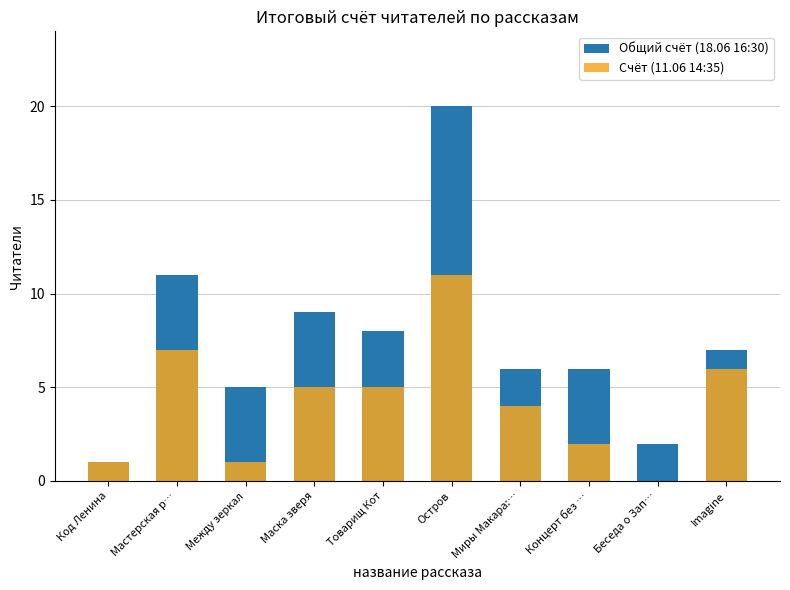

Is the value of Общий счёт (18.06 16:30) at Концерт без … greater than the value of Счёт (11.06 14:35) at Товарищ Кот?

Yes